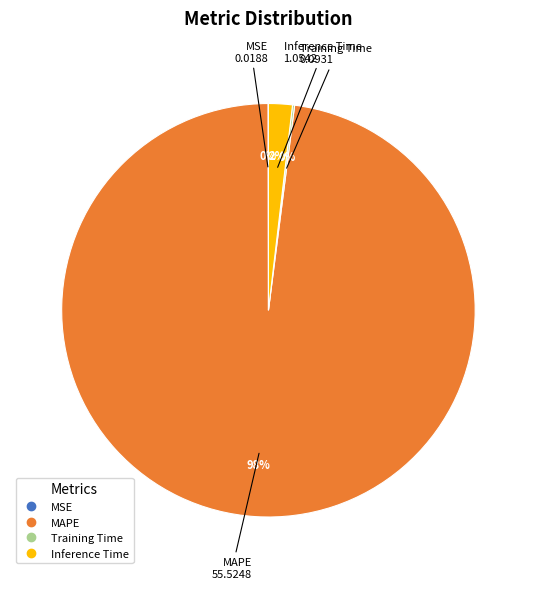

True or false: MAPE accounts for 98% of the total.

True